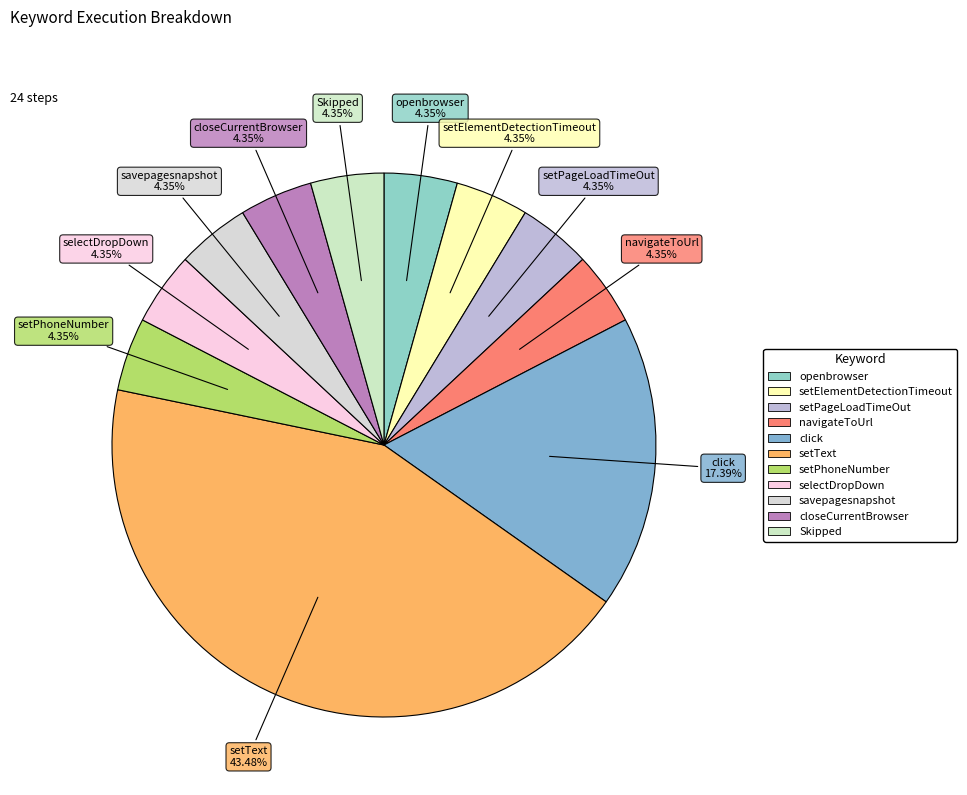

Is the sum of selectDropDown and closeCurrentBrowser greater than half?

No